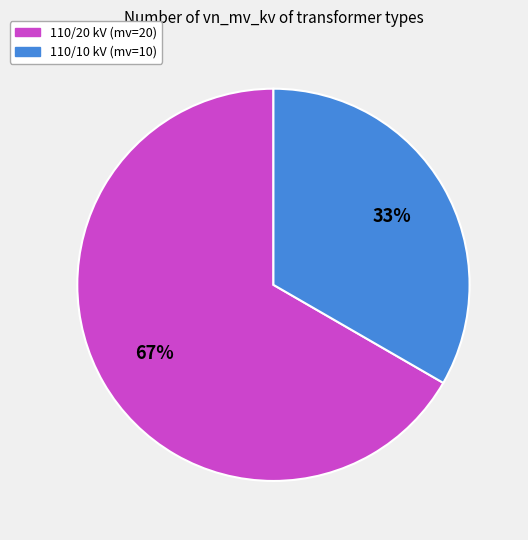

To the nearest percent, what percentage of the pie is 110/20 kV (mv=20)?

67%